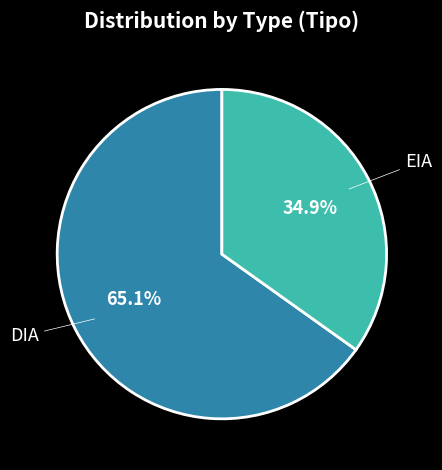

Is there a majority slice in this chart?

Yes